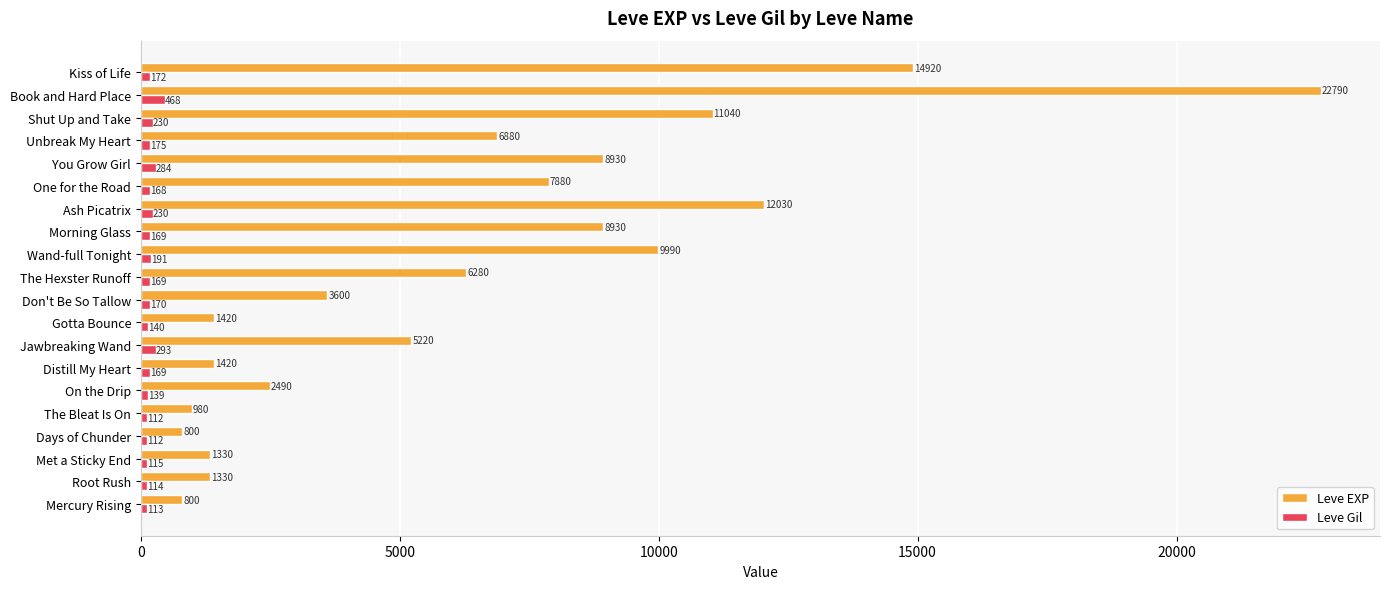

At how many categories does at least one series exceed 11565?

3